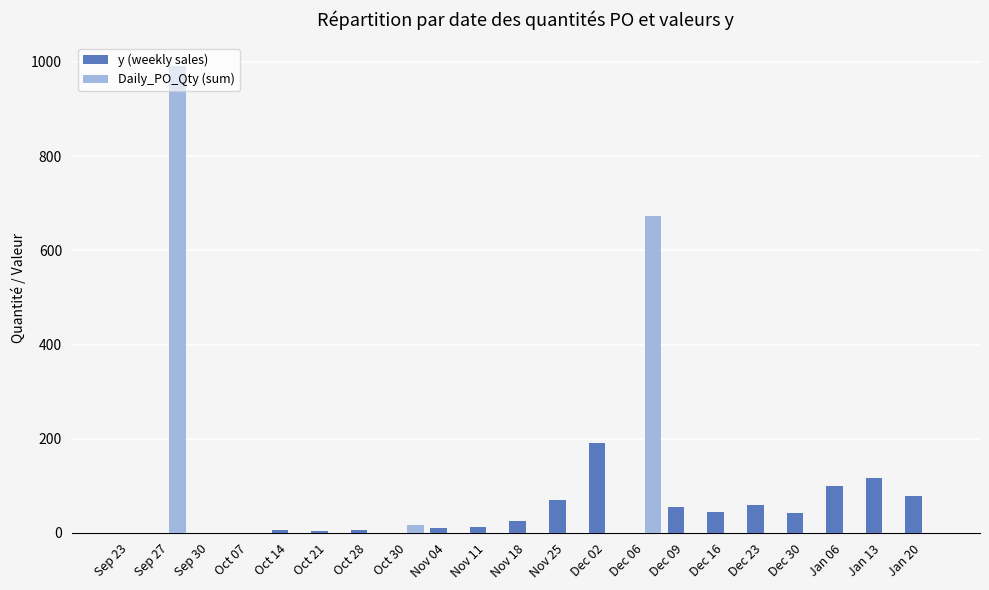

Does the chart contain stacked bars?

No